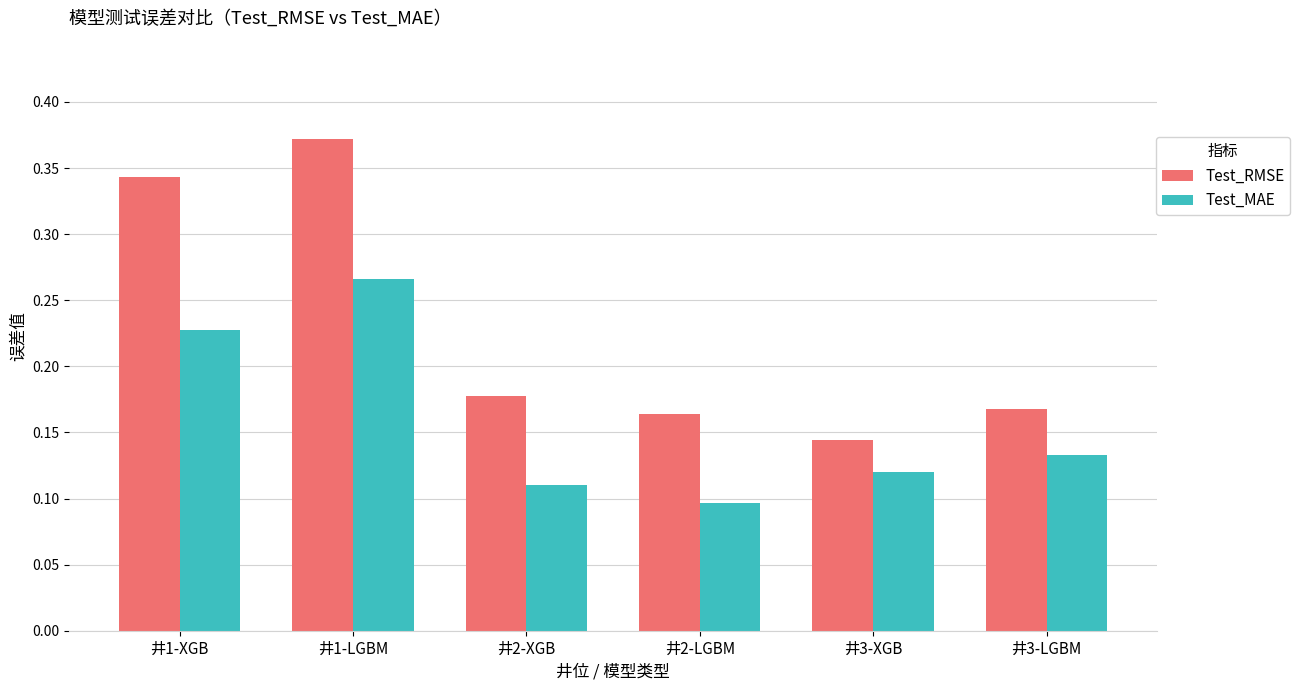

Which category has the lowest value in the Test_RMSE series?

井3-XGB